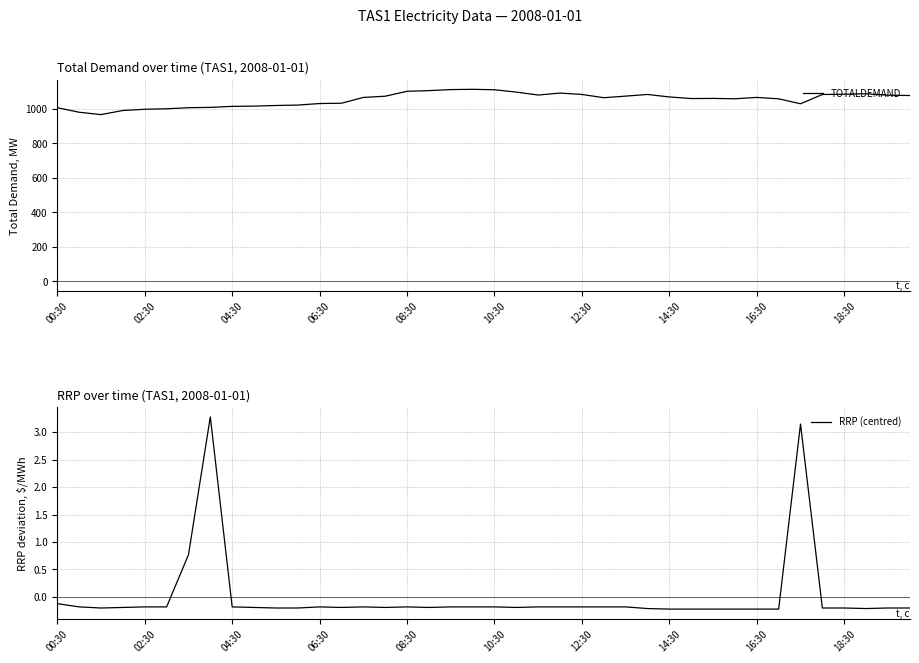

Which series has the largest total across all categories?

TOTALDEMAND